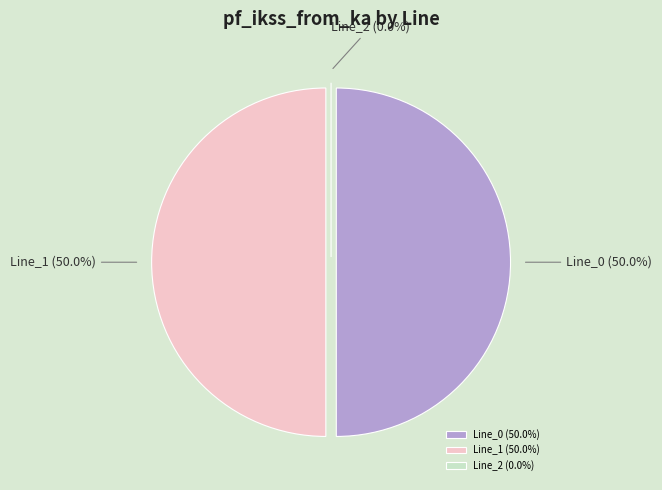

Rank the categories by value from lowest to highest.

Line_2, Line_0, Line_1